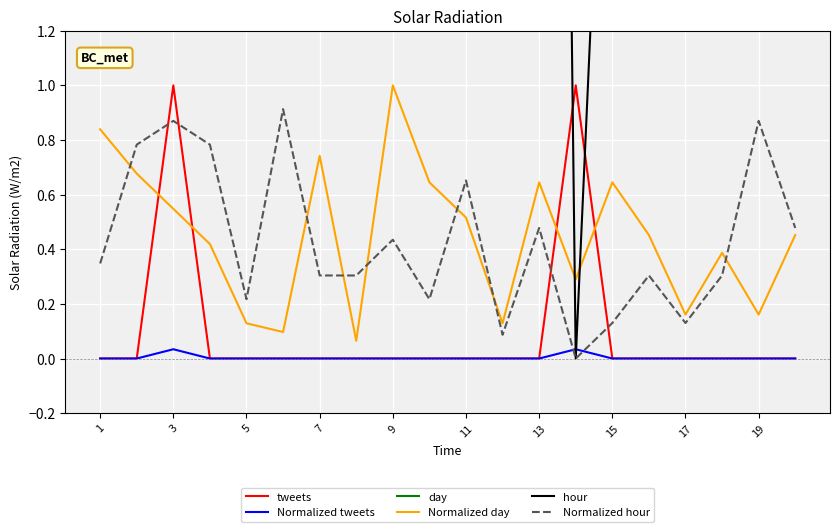

What is the maximum value for Normalized day?

1.0